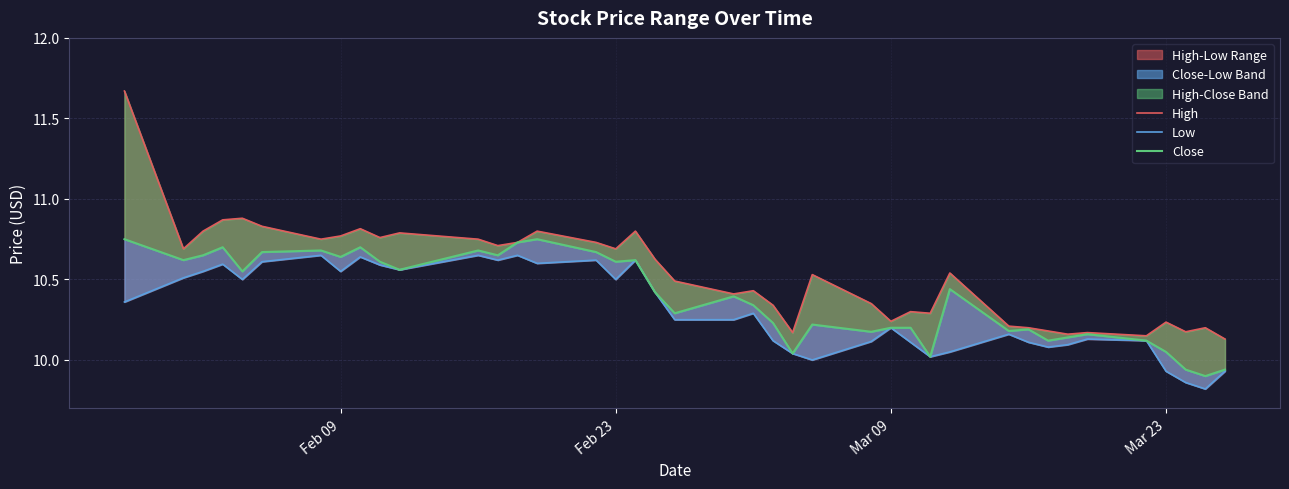

How many lines are shown in the chart?

3